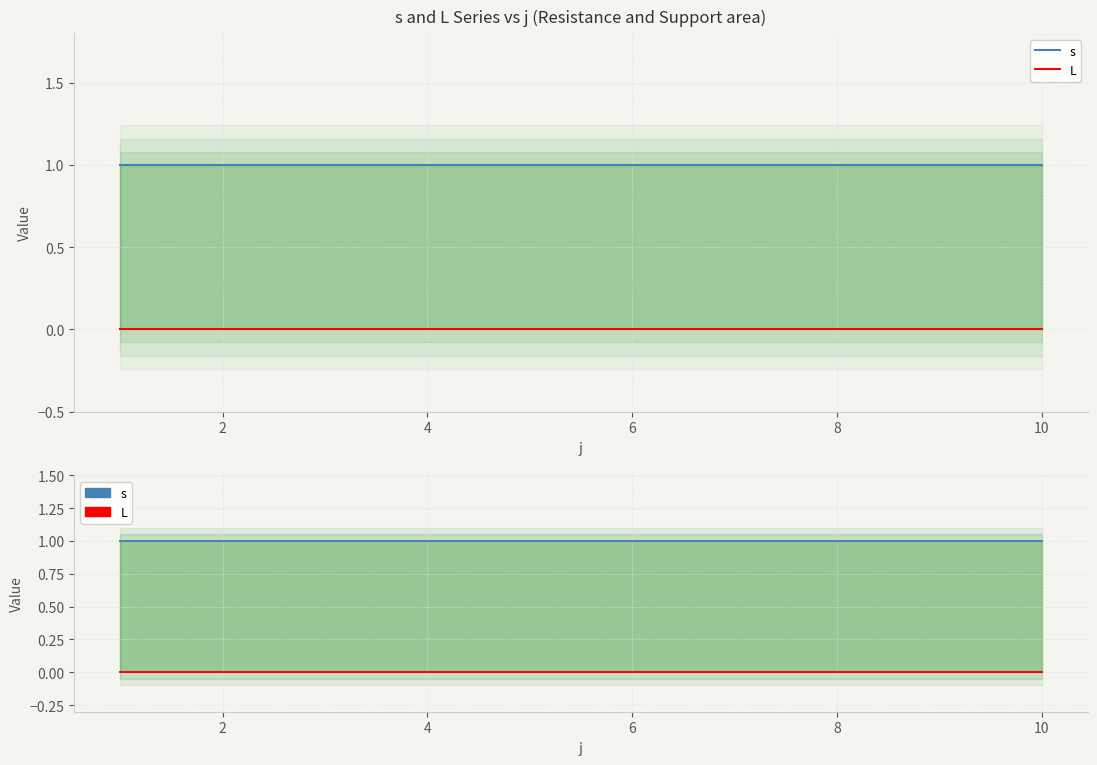

How many lines are shown in the chart?

2